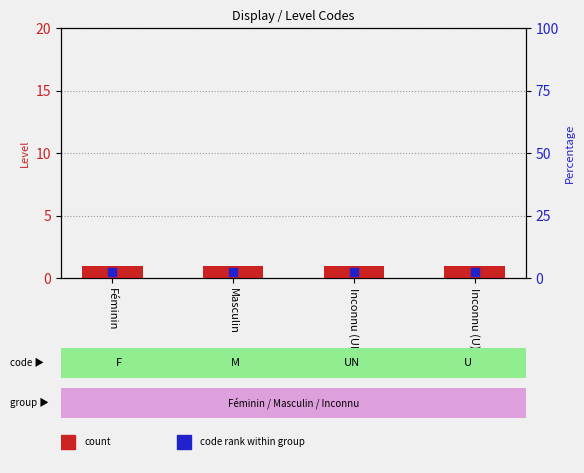

Which series has the widest spread of Y values?

count